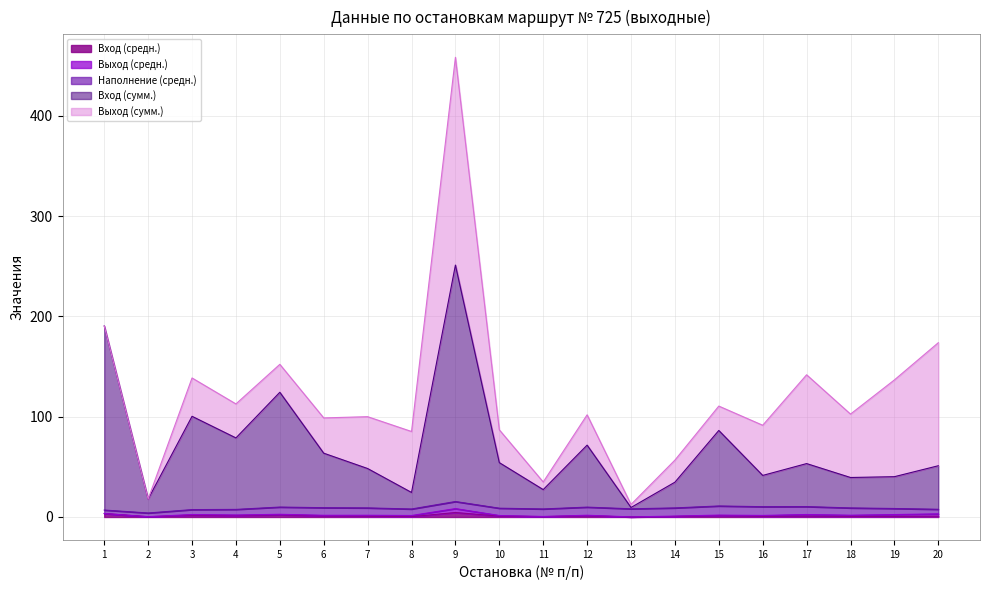

How many times do Вход (сумм.) and Выход (сумм.) cross each other?

5